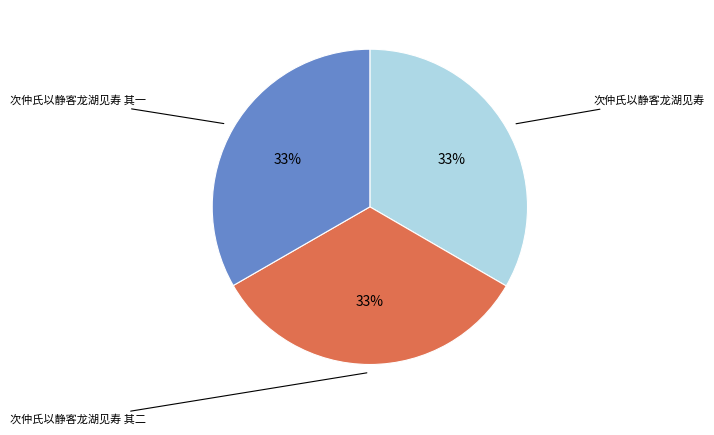

Is there a majority slice in this chart?

No